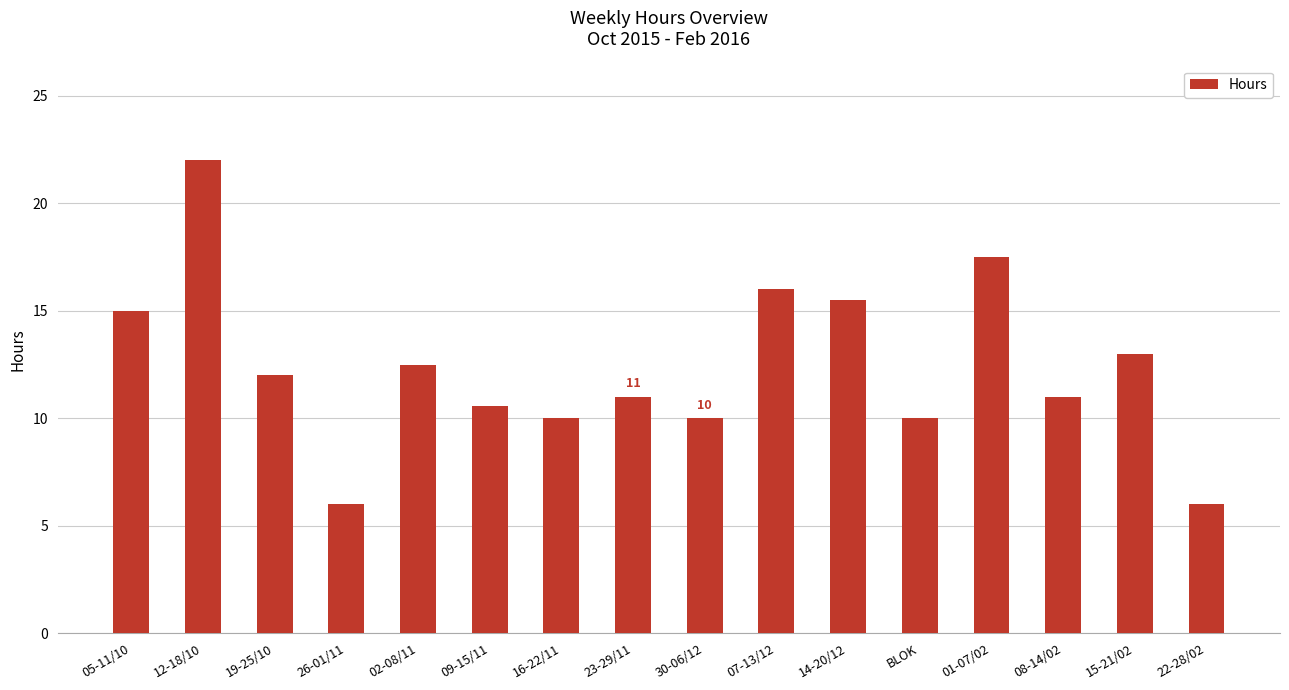

True or false: the data shows 5.6 at 30-06/12.

False